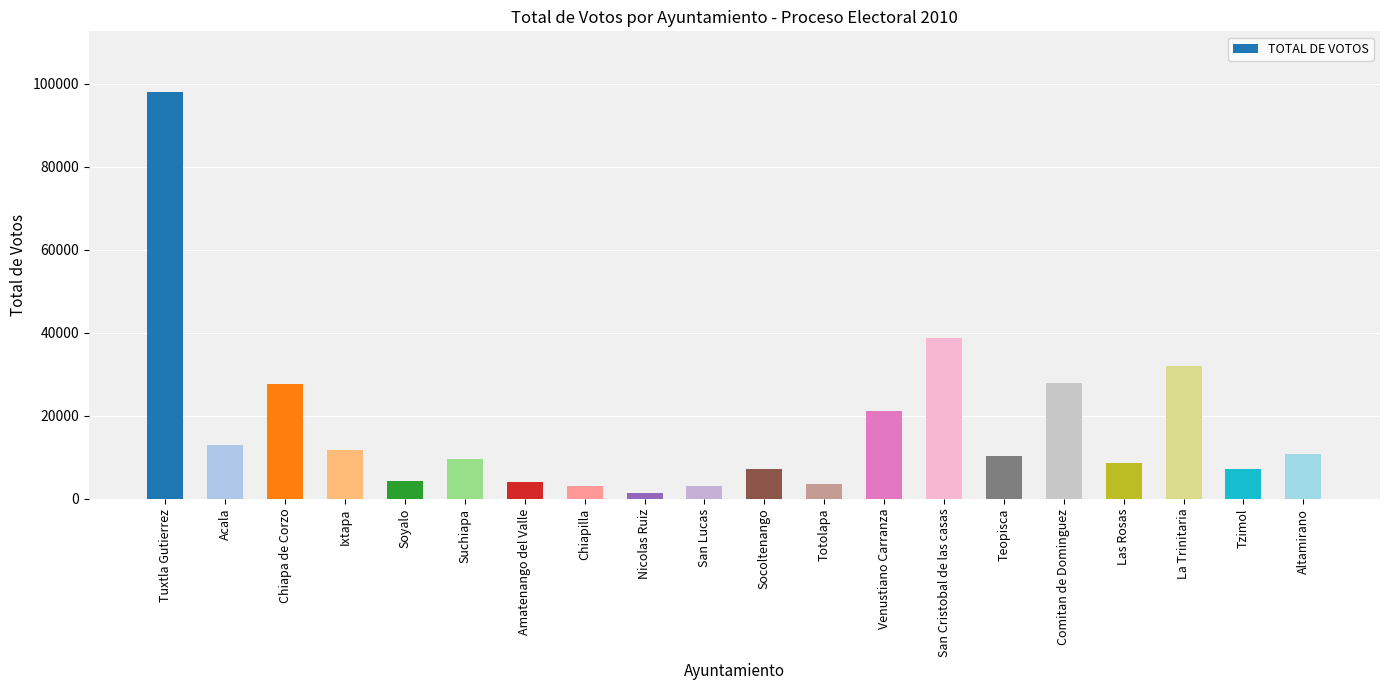

What position from the right is Tuxtla Gutierrez?

20